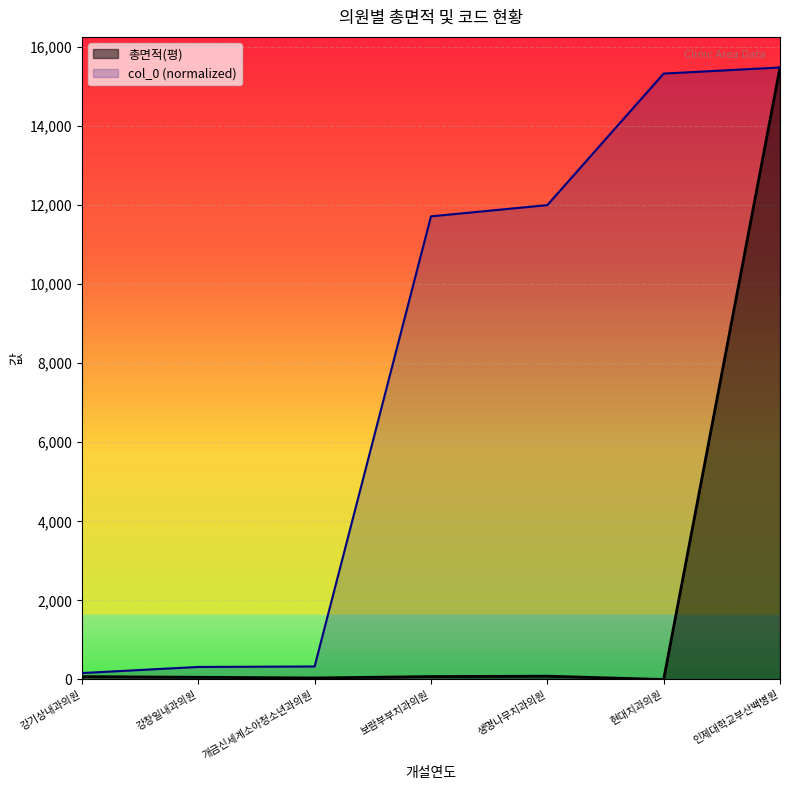

Rank the series by their average value, from highest to lowest.

col_0 (normalized), 총면적(평)